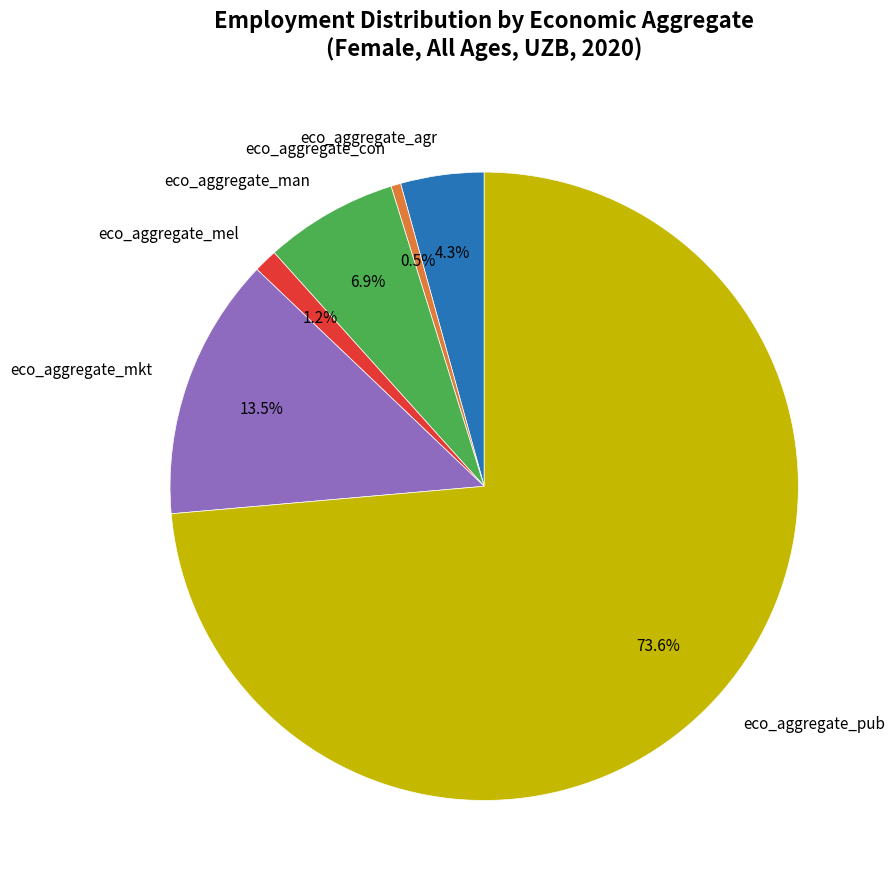

How much of the chart is everything except eco_aggregate_pub?

26.4%